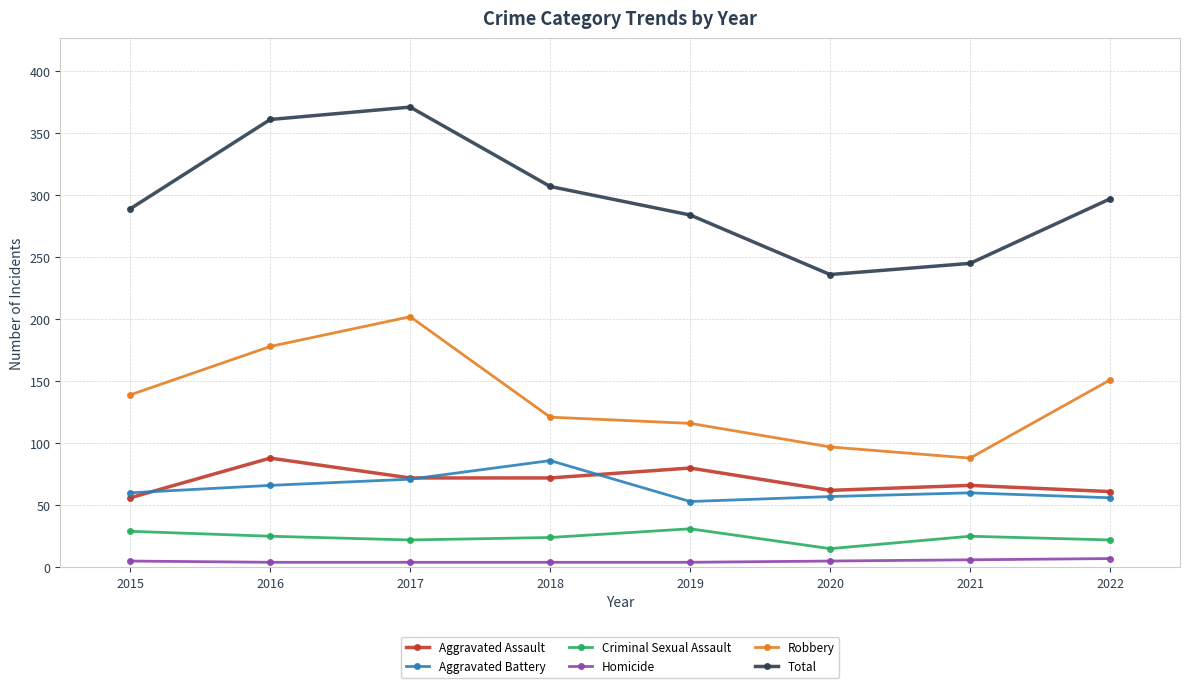

What is the value of the Criminal Sexual Assault point at the 5th from the left?

31